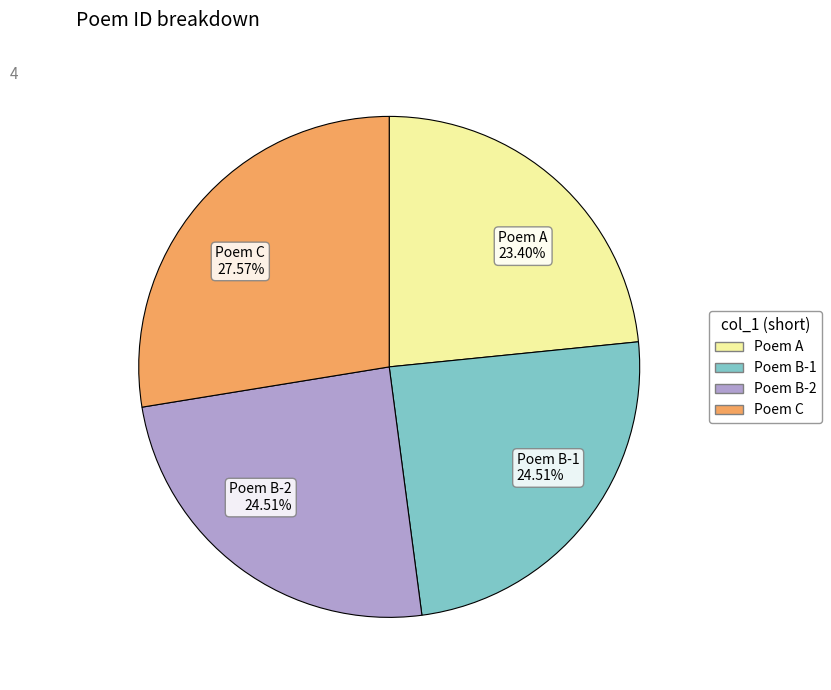

Is the sum of Poem B-1 24.51% and Poem C 27.57% greater than half?

Yes